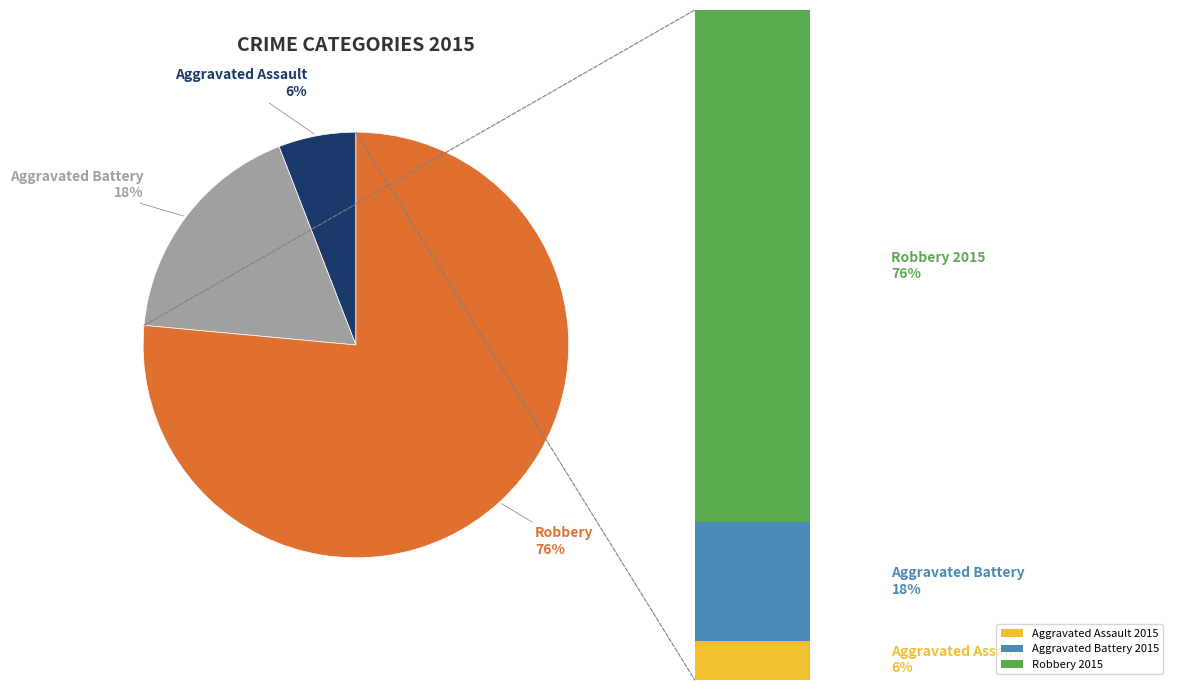

Is it true that Aggravated Battery is 23% of the pie?

False